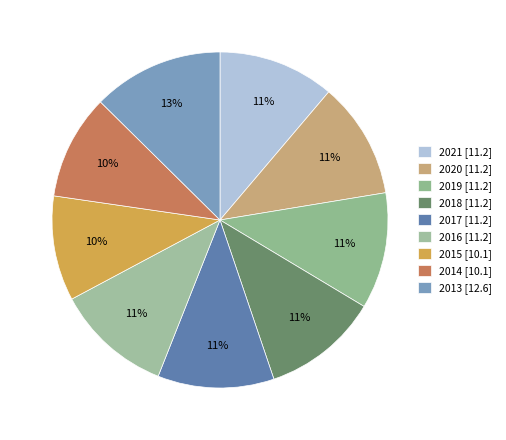

Which slice is the largest?

2013